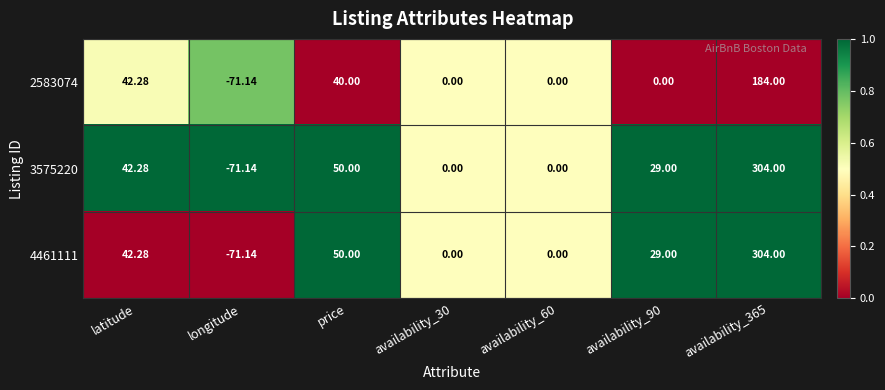

How many values in the 2583074 series are below 0?

1